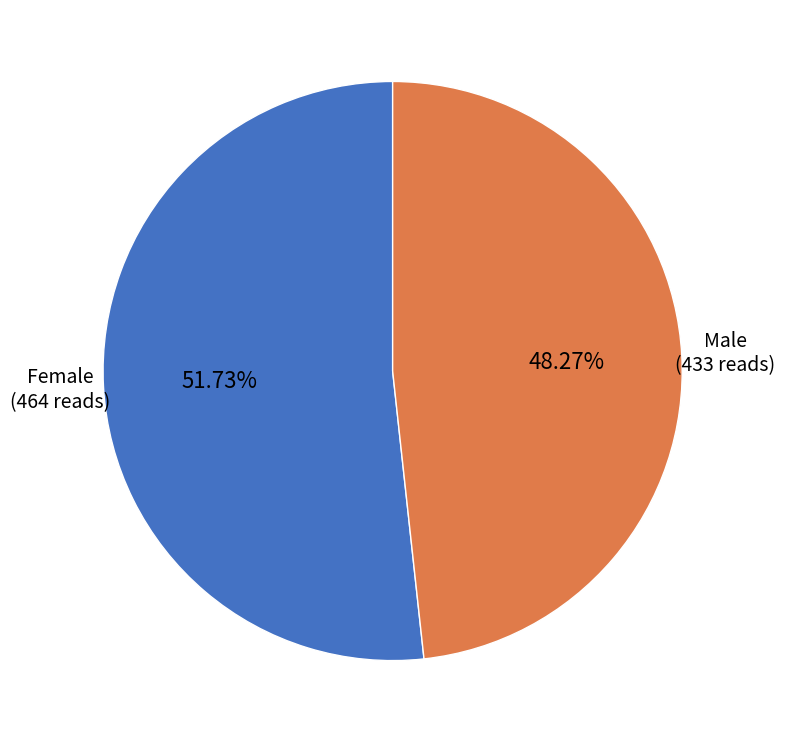

Does any single category account for the majority?

Yes